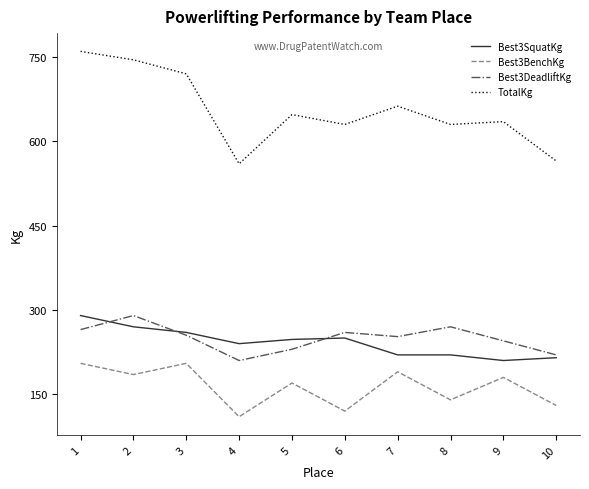

True or false: Best3SquatKg has a value of 363.7 at 7.

False